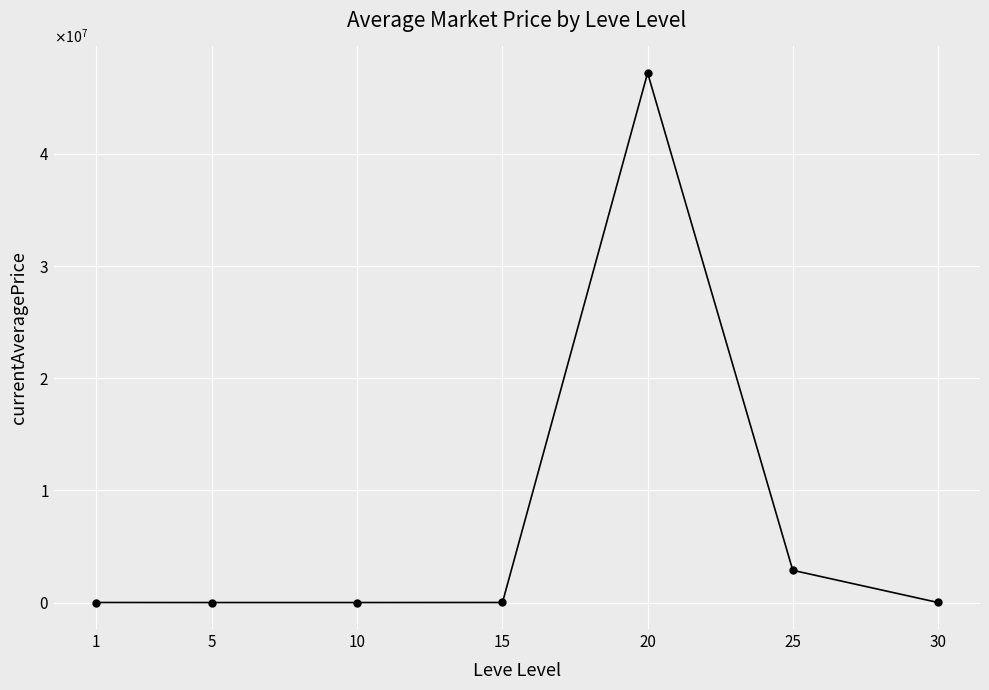

Between 15 and 5, which is larger?

15